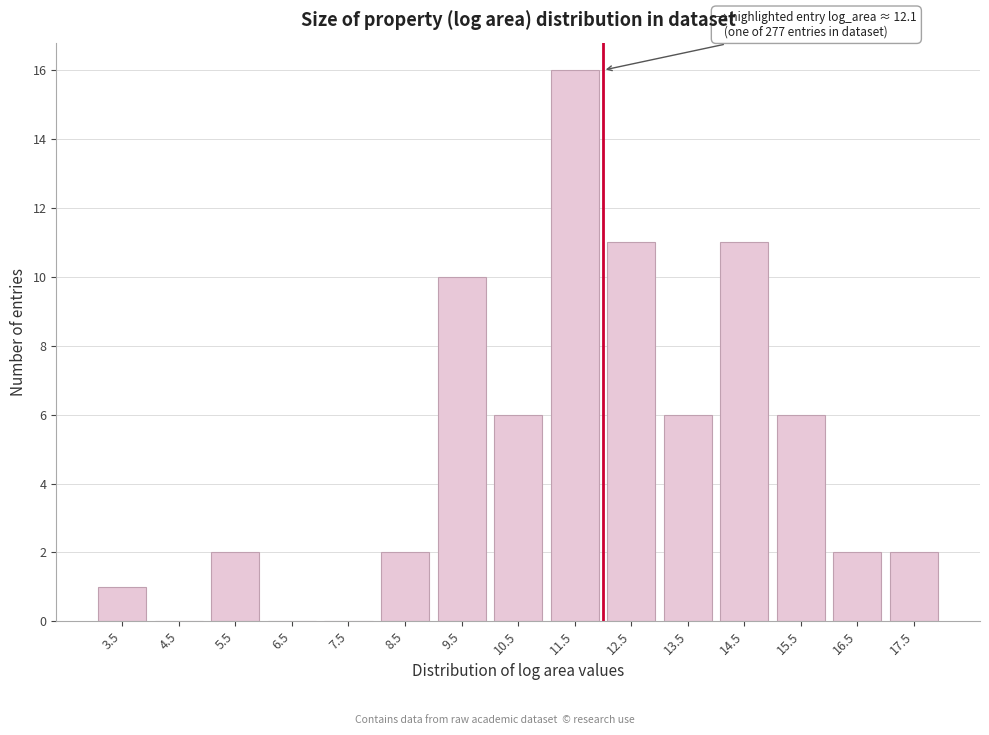

Reading left to right, transcribe all the data shown in this chart.

3.5=1	4.5=0	5.5=2	6.5=0	7.5=0	8.5=2	9.5=10	10.5=6	11.5=16	12.5=11	13.5=6	14.5=11	15.5=6	16.5=2	17.5=2